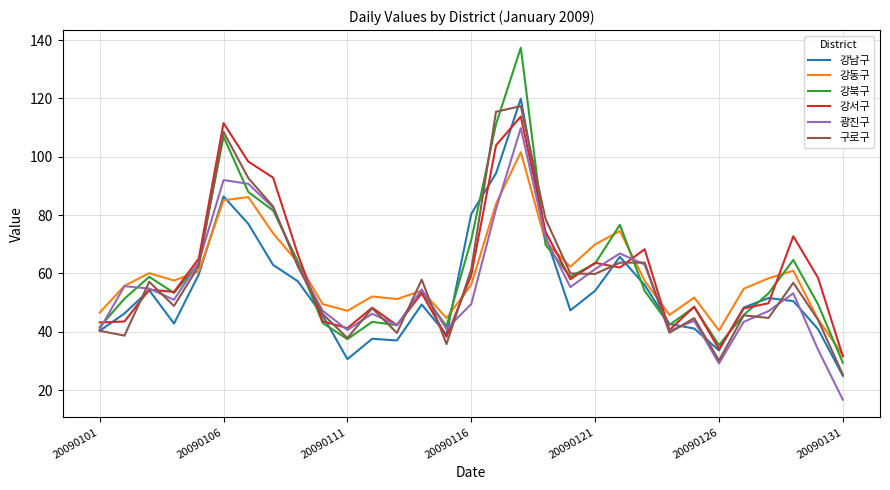

What is the average value of the 광진구 series?

55.9